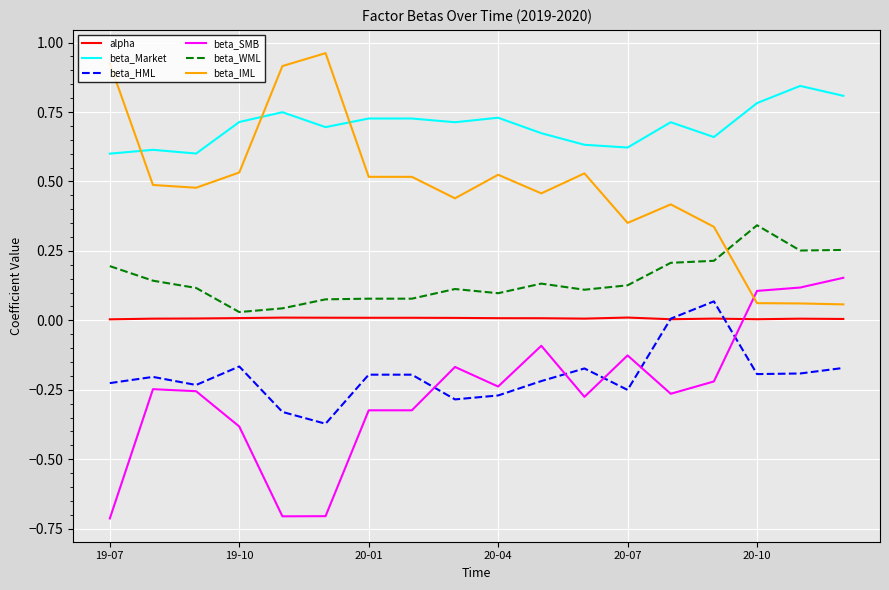

How many lines are shown in the chart?

6